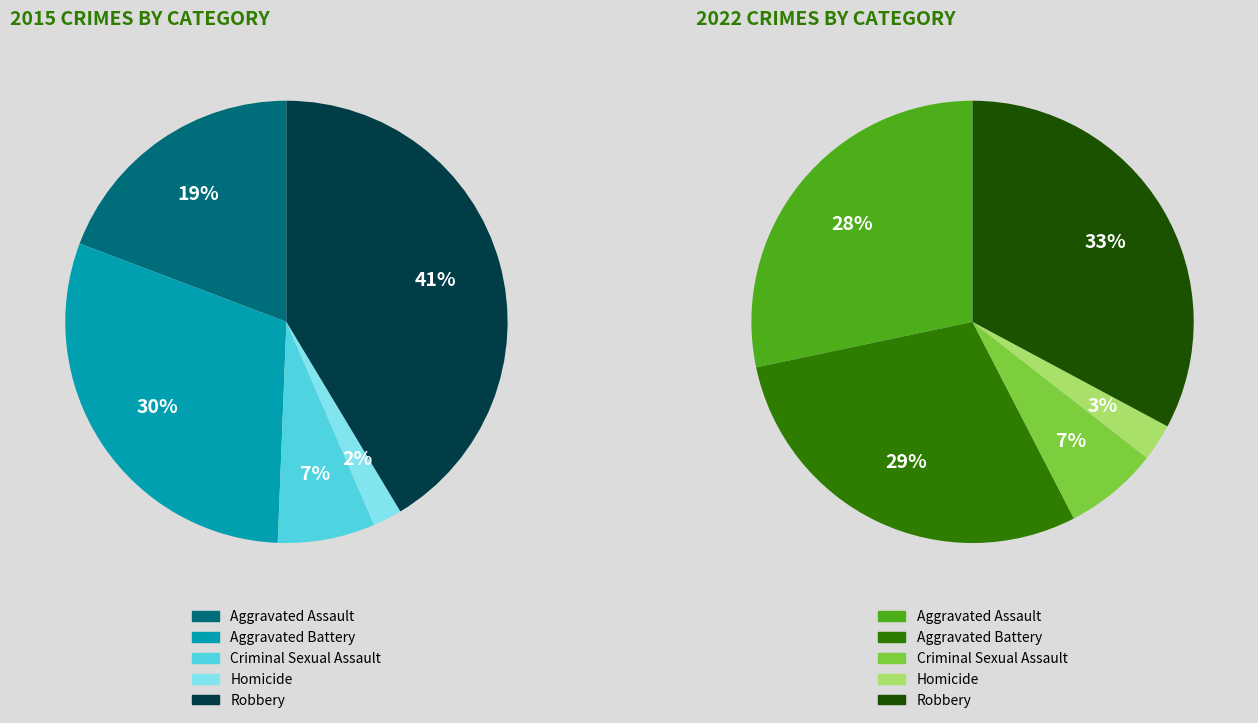

To the nearest percent, what percentage of the pie is Robbery?

33%